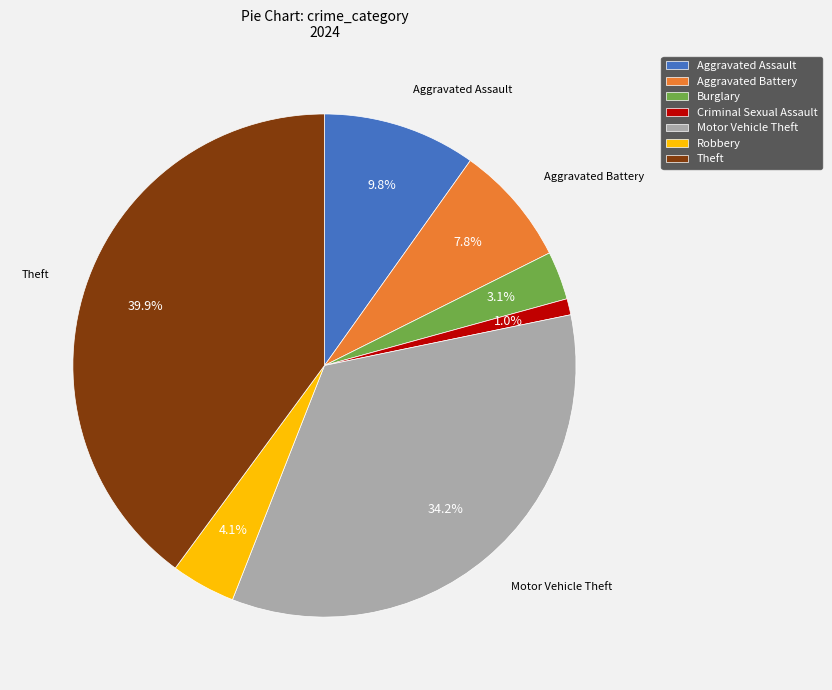

Which category has the biggest portion of the pie?

Theft